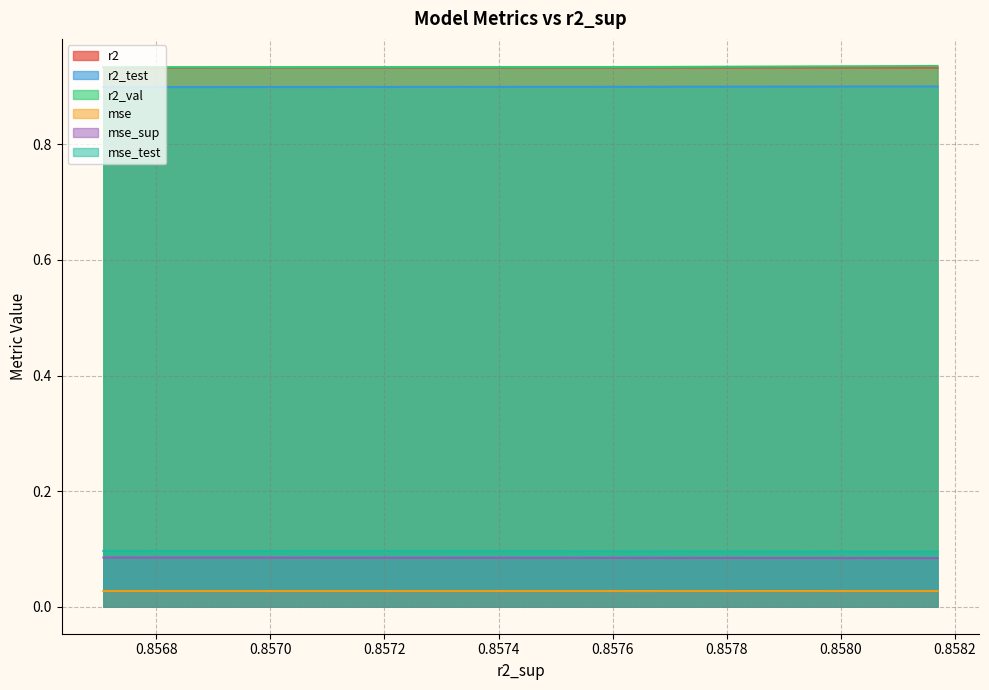

Reading left to right, what are all the values shown in this chart?

r2: 0.9	0.9	0.9	0.9	0.9	0.9	0.9	0.9	0.9	0.9
r2_test: 0.9	0.9	0.9	0.9	0.9	0.9	0.9	0.9	0.9	0.9
r2_val: 0.9	0.9	0.9	0.9	0.9	0.9	0.9	0.9	0.9	0.9
mse: 0.0	0.0	0.0	0.0	0.0	0.0	0.0	0.0	0.0	0.0
mse_sup: 0.1	0.1	0.1	0.1	0.1	0.1	0.1	0.1	0.1	0.1
mse_test: 0.1	0.1	0.1	0.1	0.1	0.1	0.1	0.1	0.1	0.1